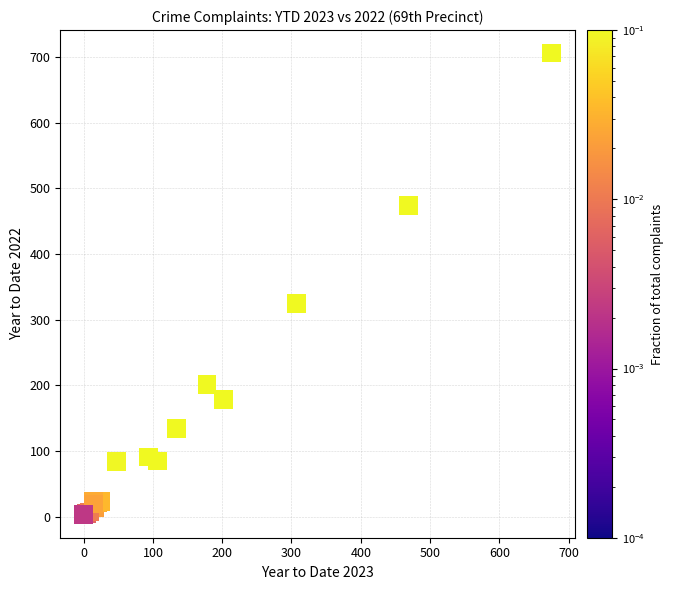

What Y value in the scatter plot is closest to 354?

325